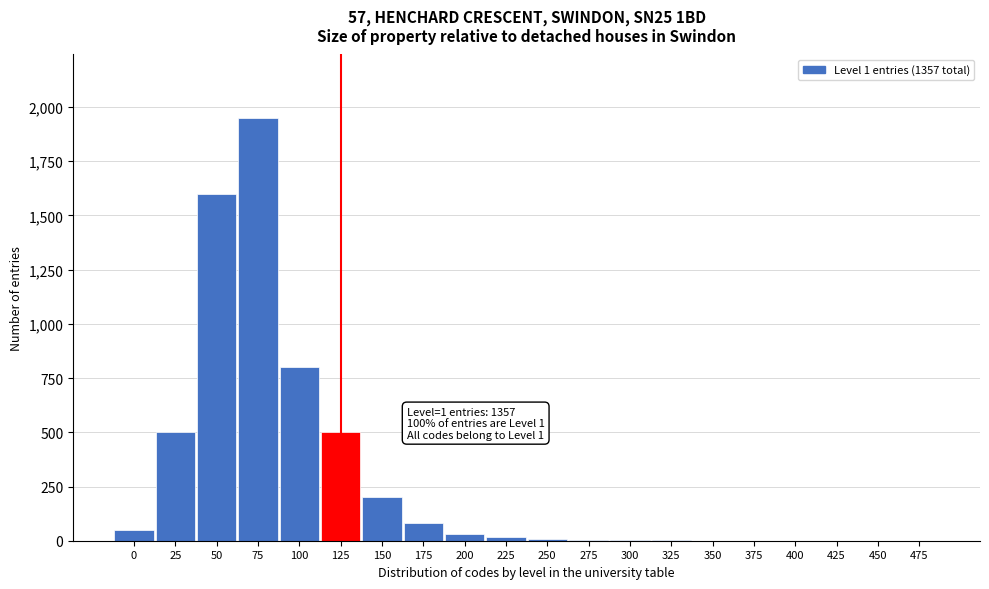

Where is the data nearest to the value 975?

100